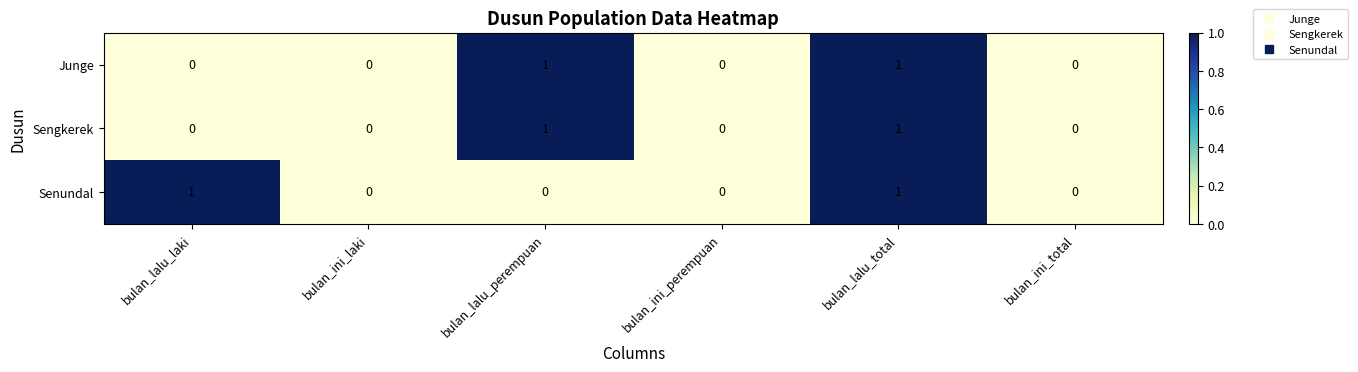

The value of Junge at bulan_lalu_perempuan is 2. True or false?

False